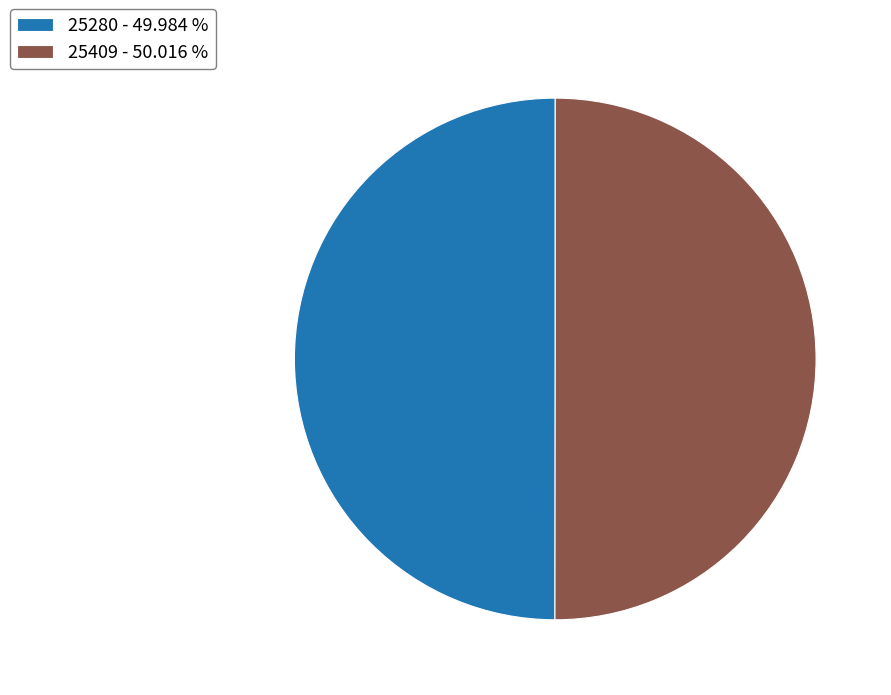

Do 25409 - 50.016 % and 25280 - 49.984 % together represent more than half of the pie?

Yes